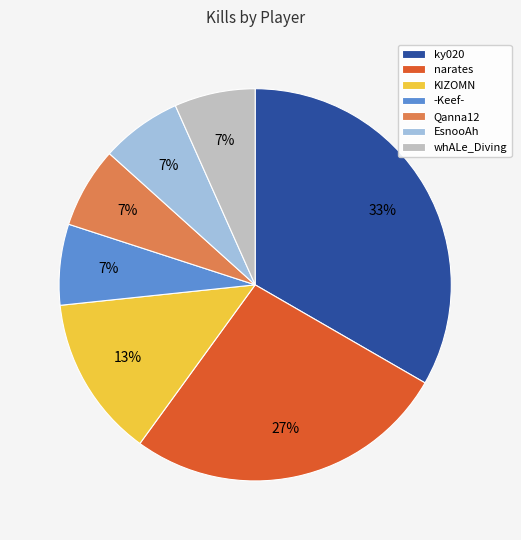

True or false: Qanna12 accounts for 7% of the total.

True